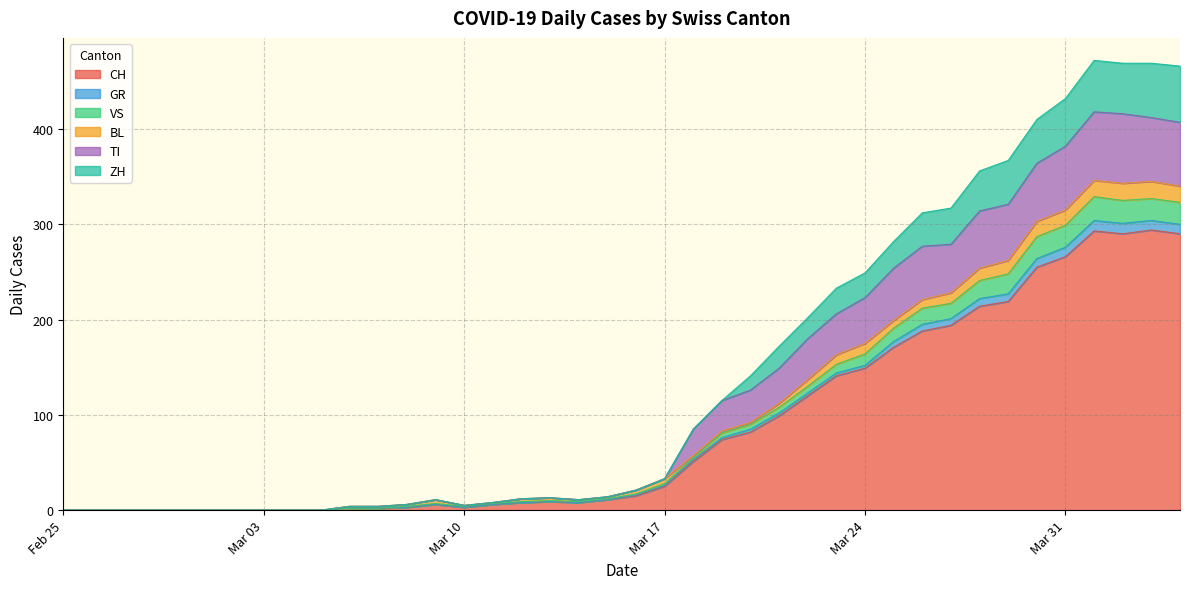

What is the highest value of the CH series?

294